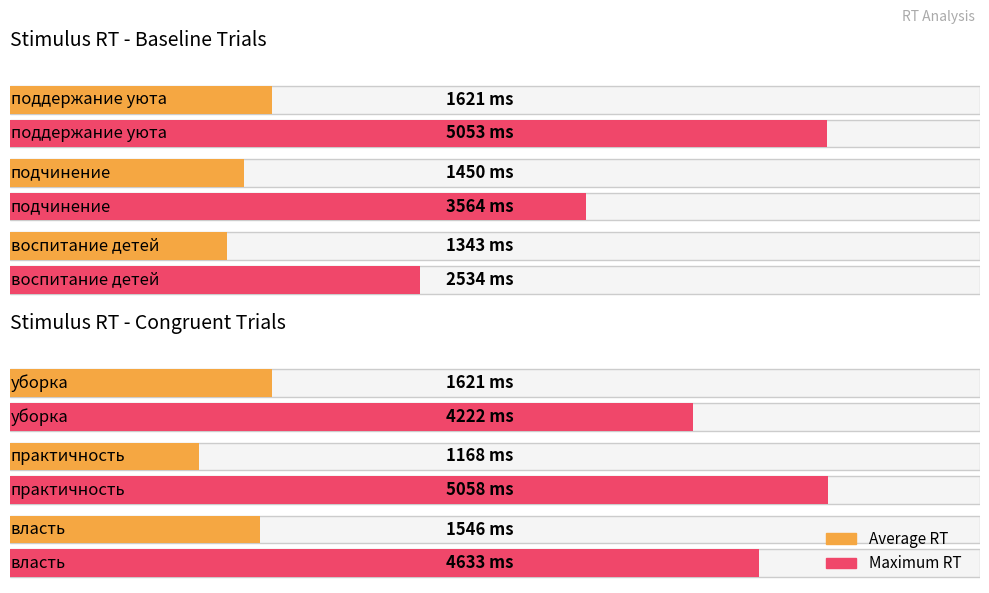

What is the spread (max minus min) of values at поддержание уюта?

3432